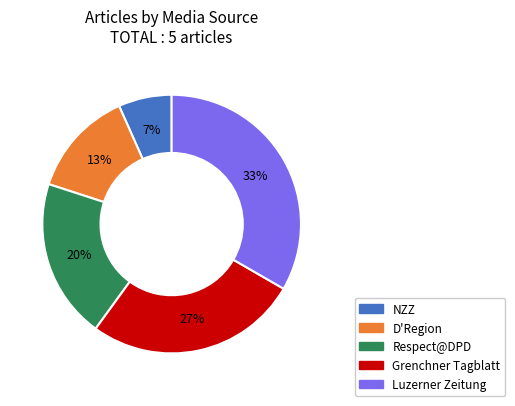

To the nearest percent, what percentage of the pie is Respect@DPD?

20%